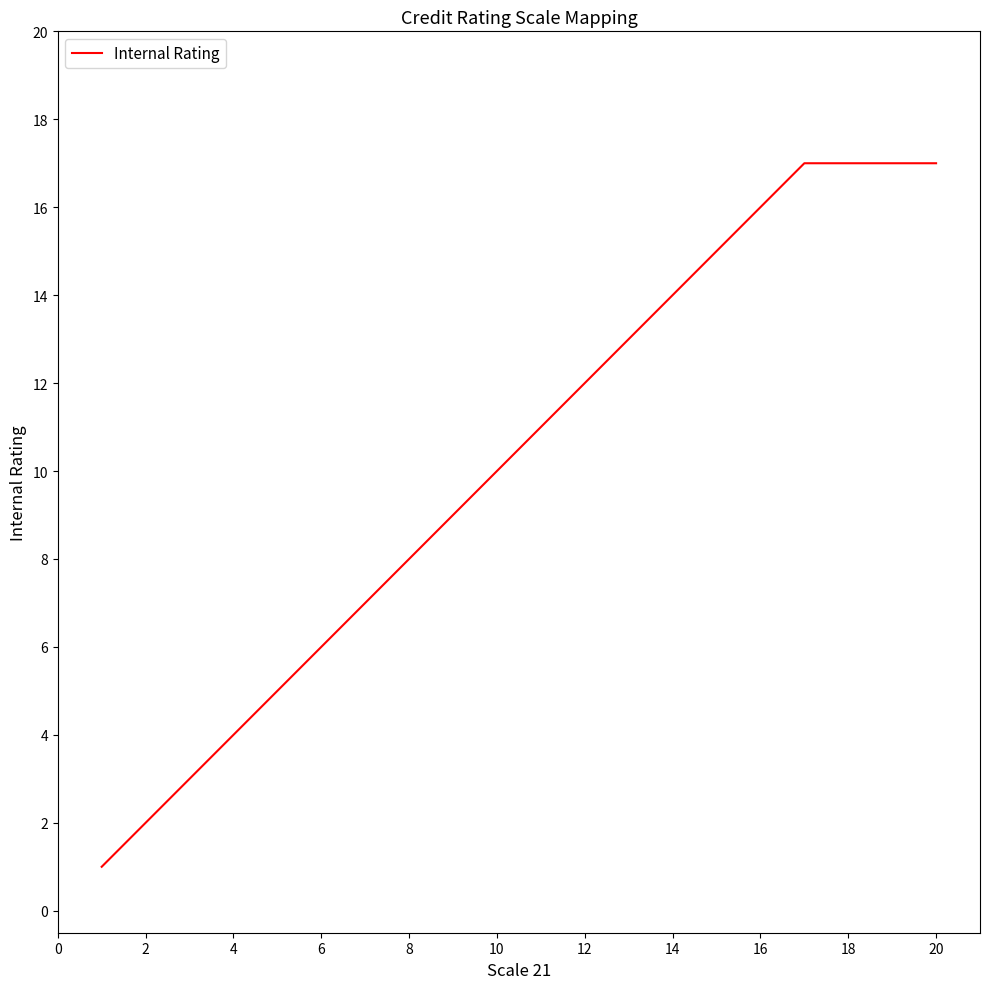

Is this an area chart (filled region under the line)?

No